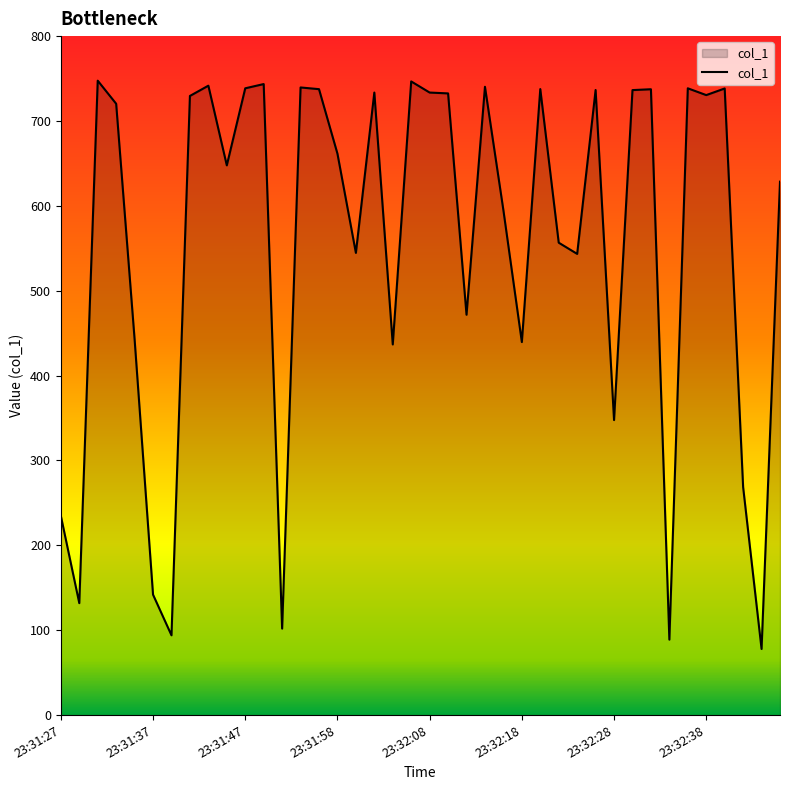

How many lines are shown in the chart?

1